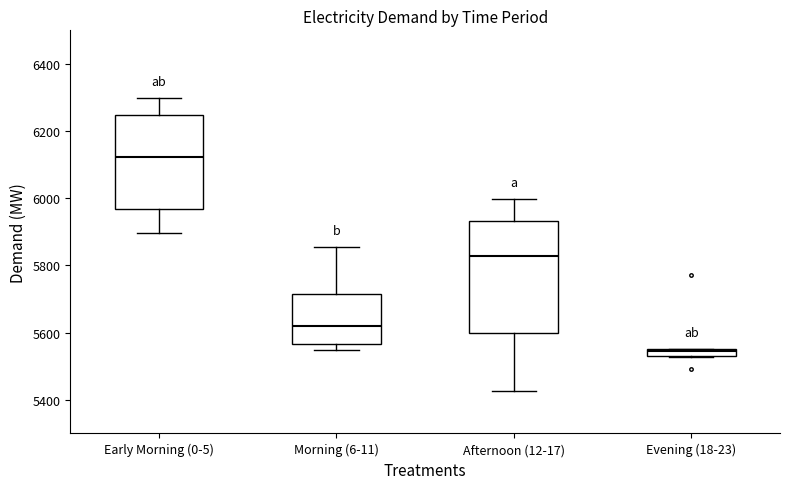

Where does the median line of the box for Morning (6-11) sit on the y-axis? The values are not printed on the chart, so give them approximately, as read against the axis.

5620